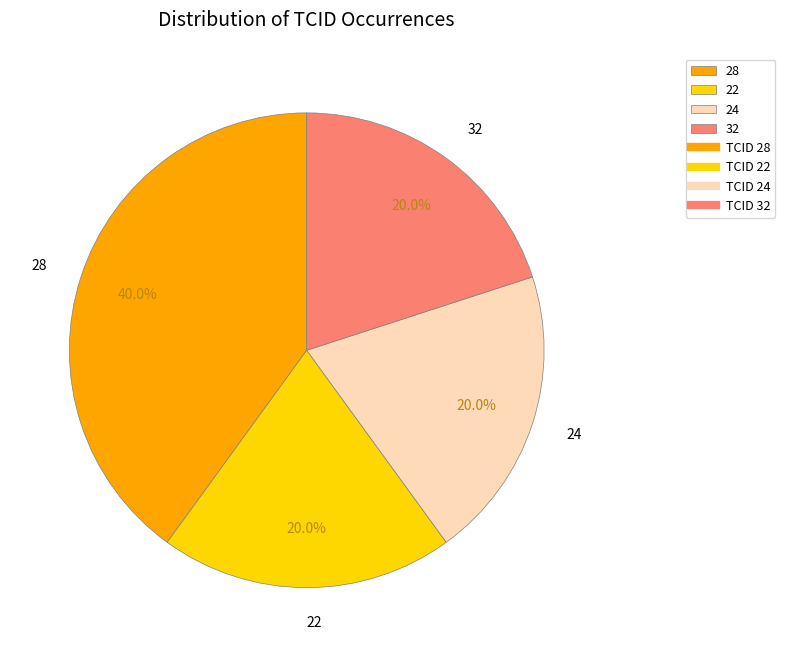

How many slices are in this pie chart?

4